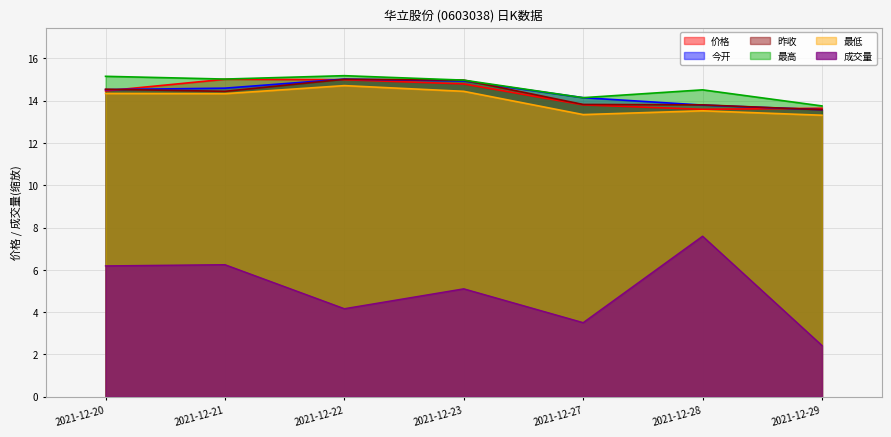

What are all the series names shown in the legend?

价格, 今开, 昨收, 最高, 最低, 成交量